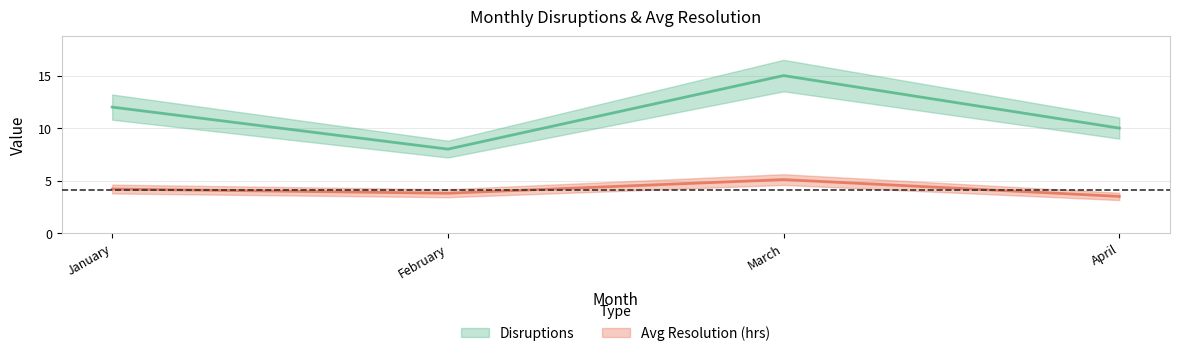

True or false: Disruptions has more than 2 interior local peaks.

False